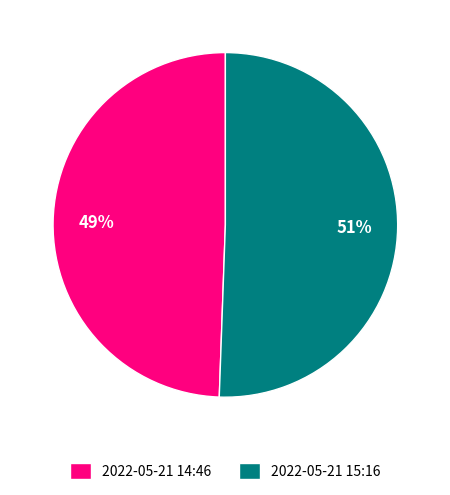

To the nearest percent, what is the average slice percentage?

50%